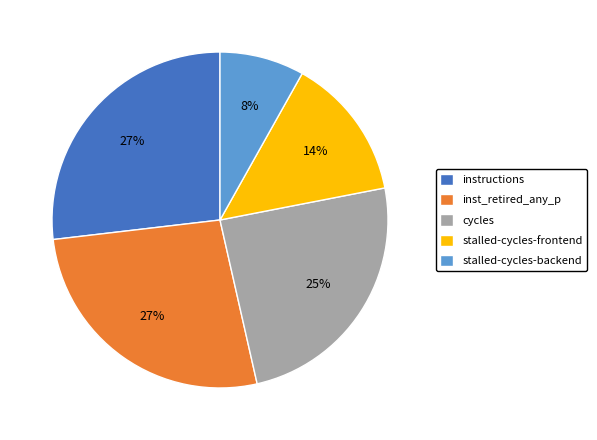

Is there any slice that represents more than half of the pie?

No